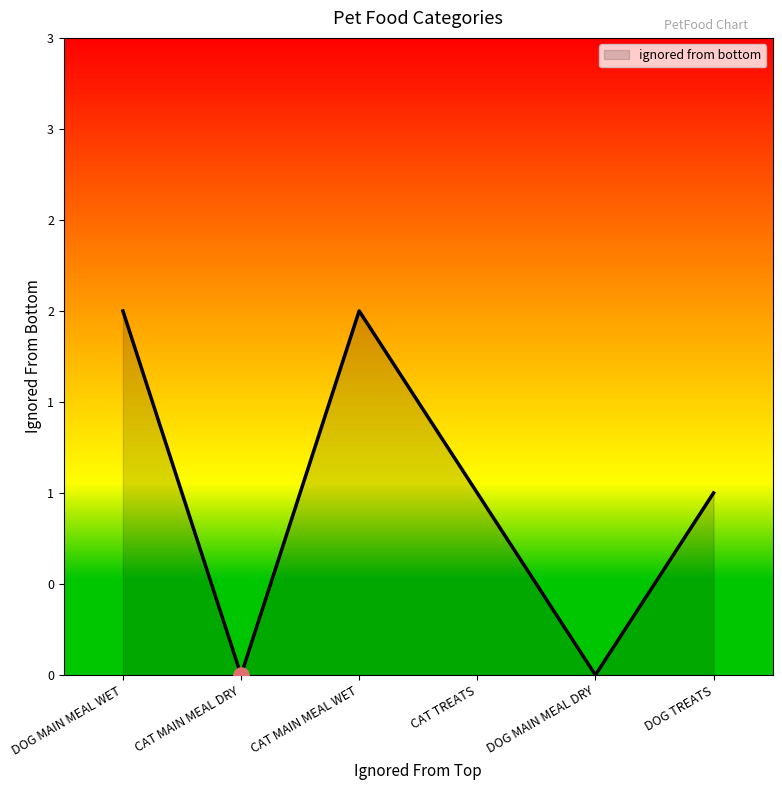

What is the change in value from DOG MAIN MEAL WET to DOG TREATS?

-1